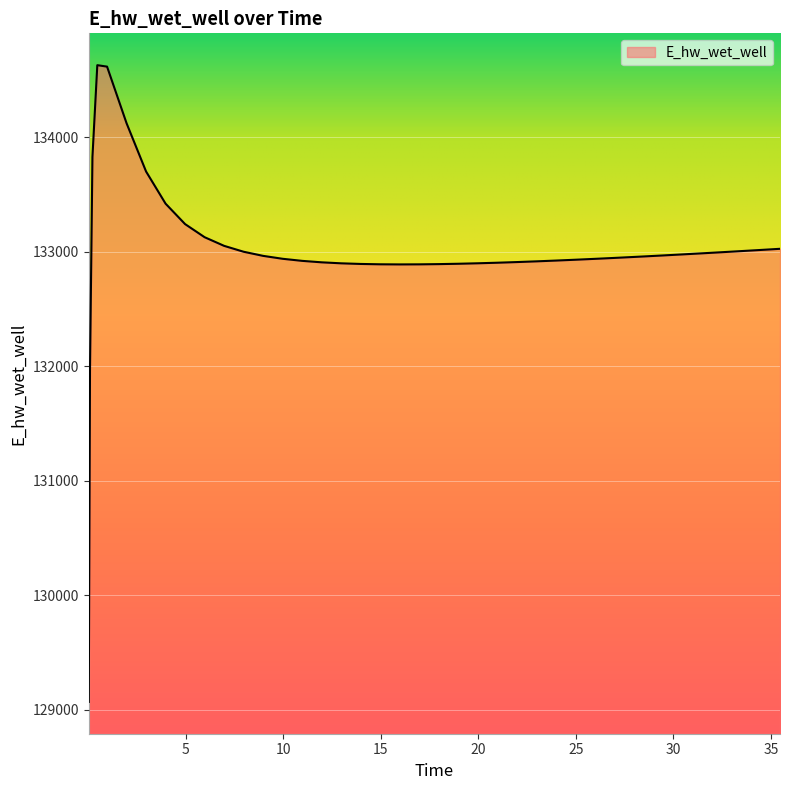

What is the smallest value displayed?

129070.3